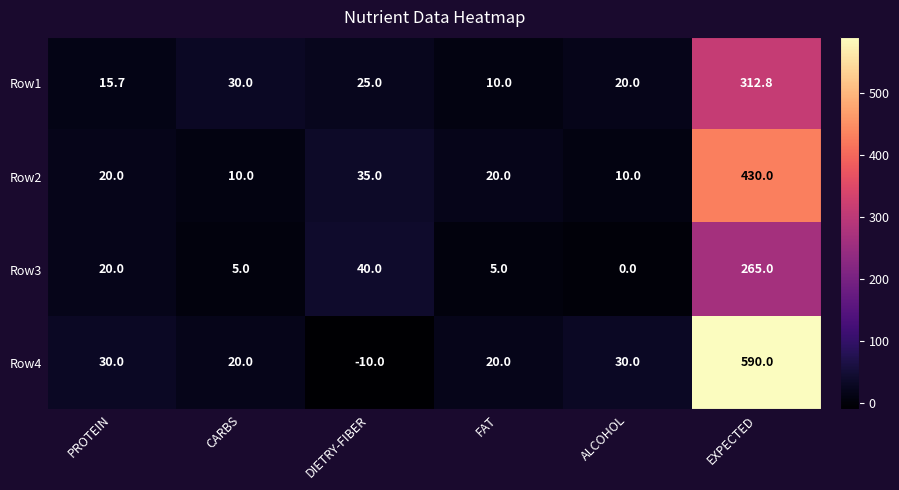

What is the difference between the maximum and minimum values in the Row2 series?

420.0